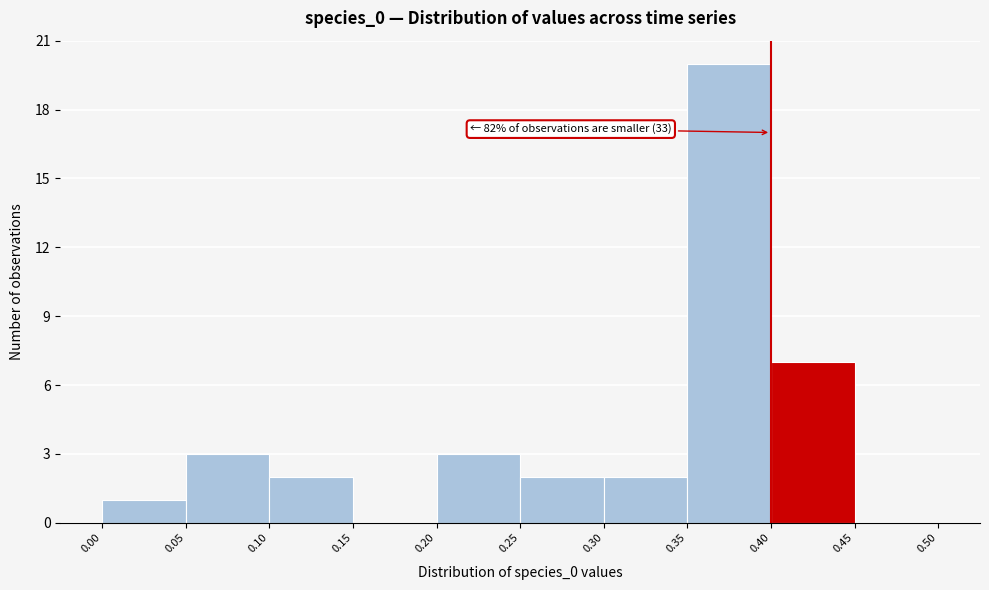

Which range on the x-axis has the tallest bar?

0.35 to 0.40